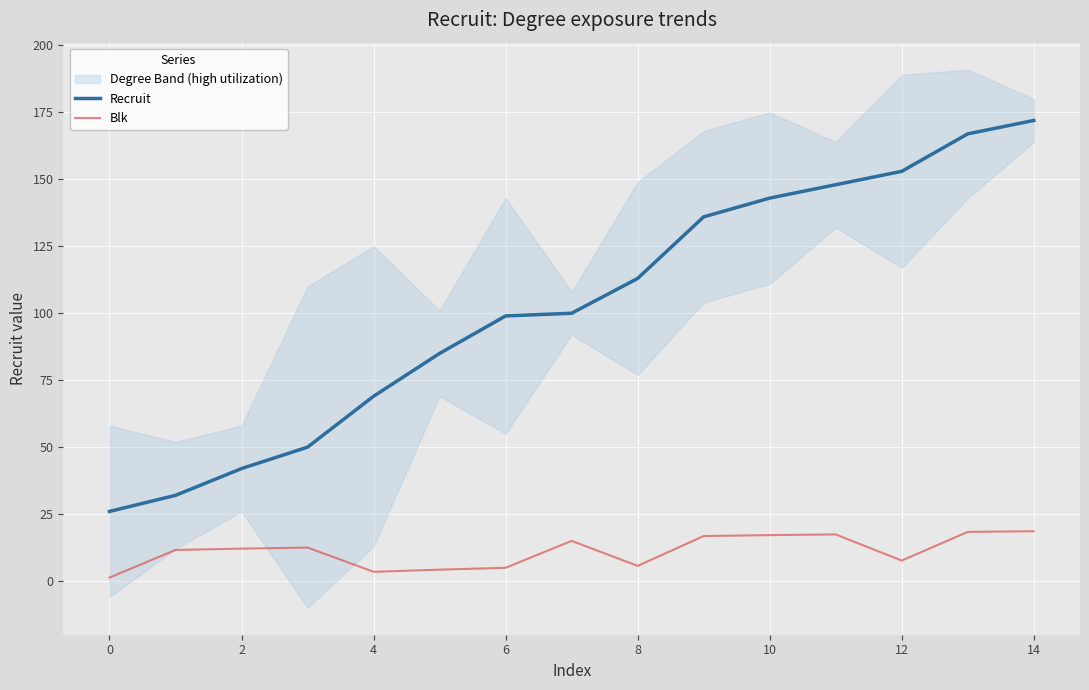

The Recruit series shows 10.7 at 0. True or false?

False